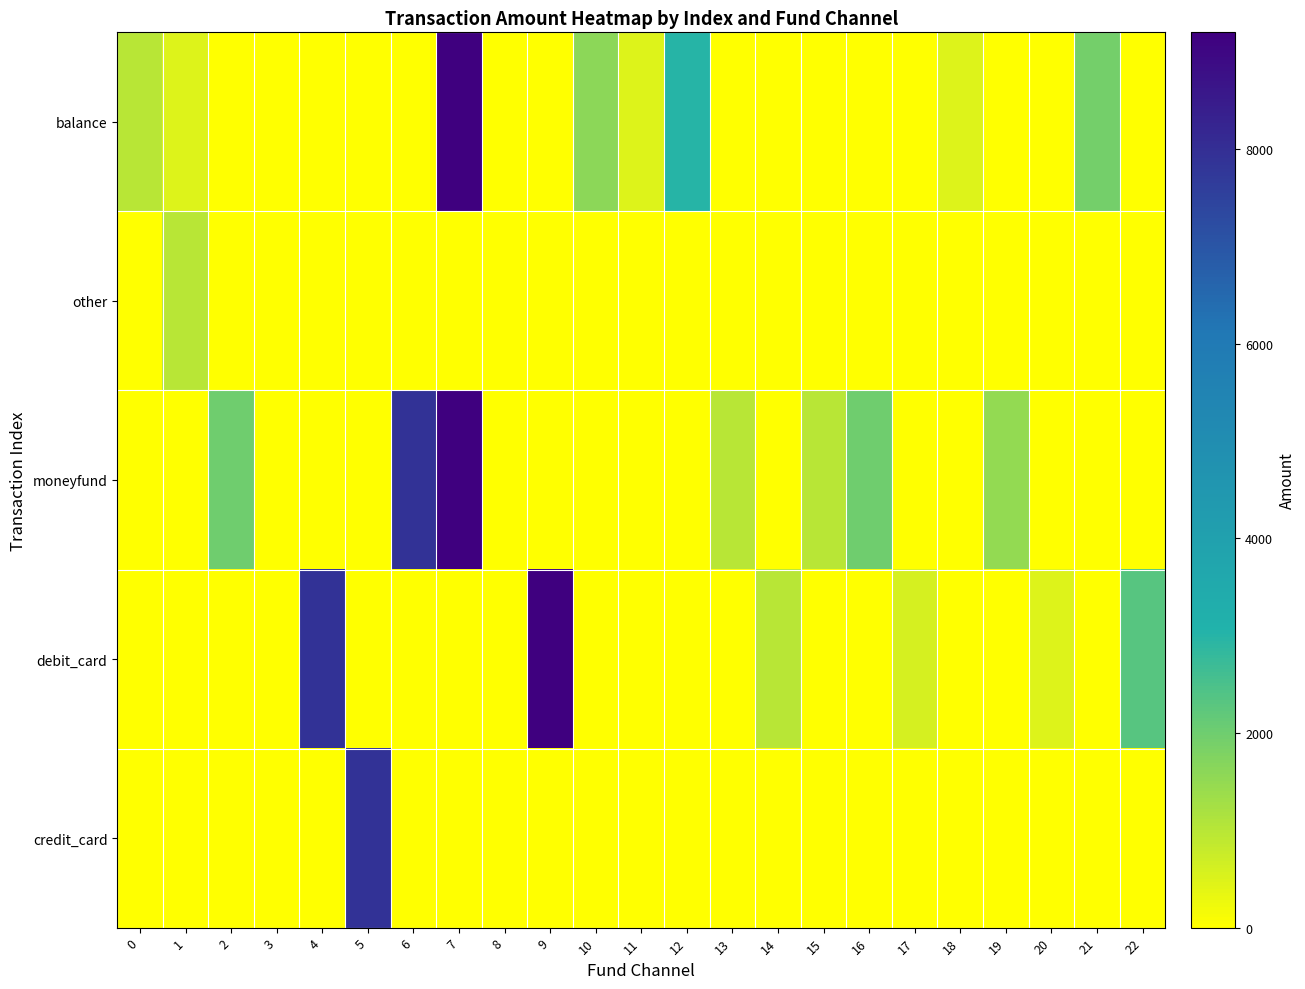

What is the greatest value displayed?

9200